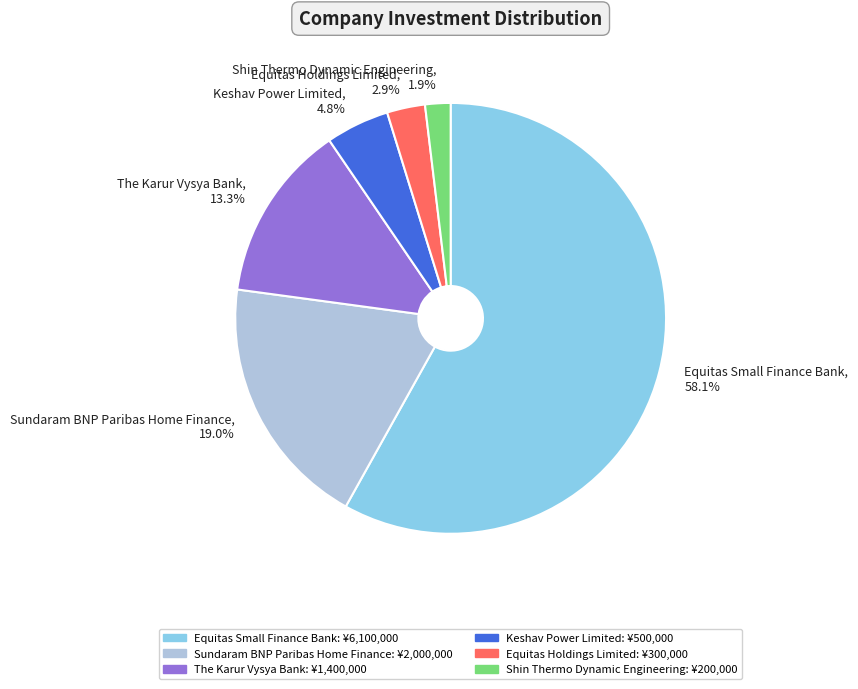

Count the number of slices in the pie.

6